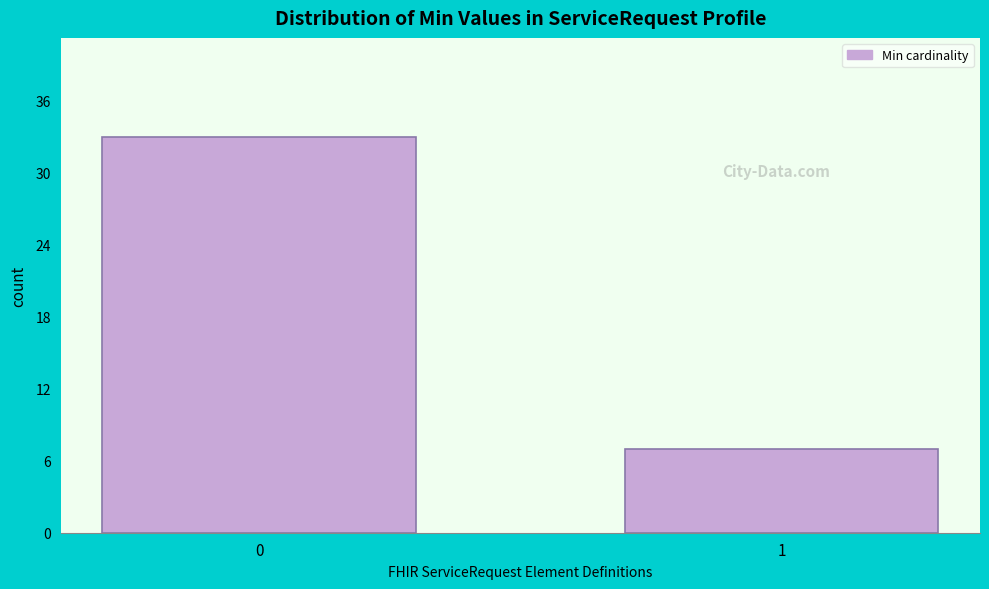

Reading left to right, what are all the values shown in this chart?

0=33	1=7